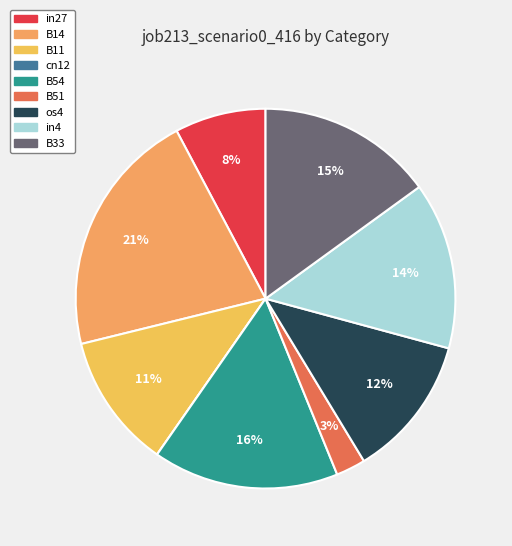

To the nearest percent, what is the difference between the os4 and B33 slice percentages?

3%